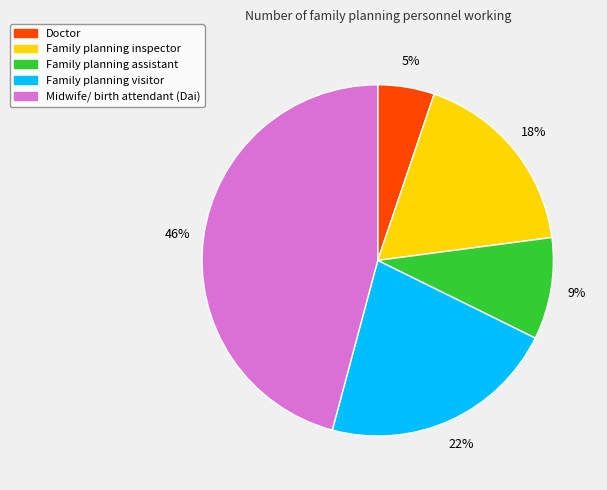

How many segments does this pie chart have?

5